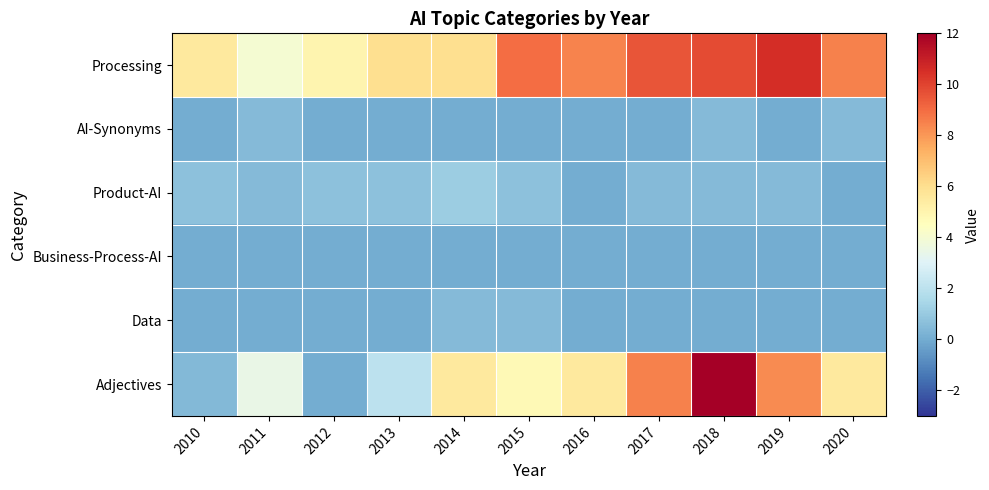

Between 2010 and 2018, which series saw the biggest shift?

Adjectives